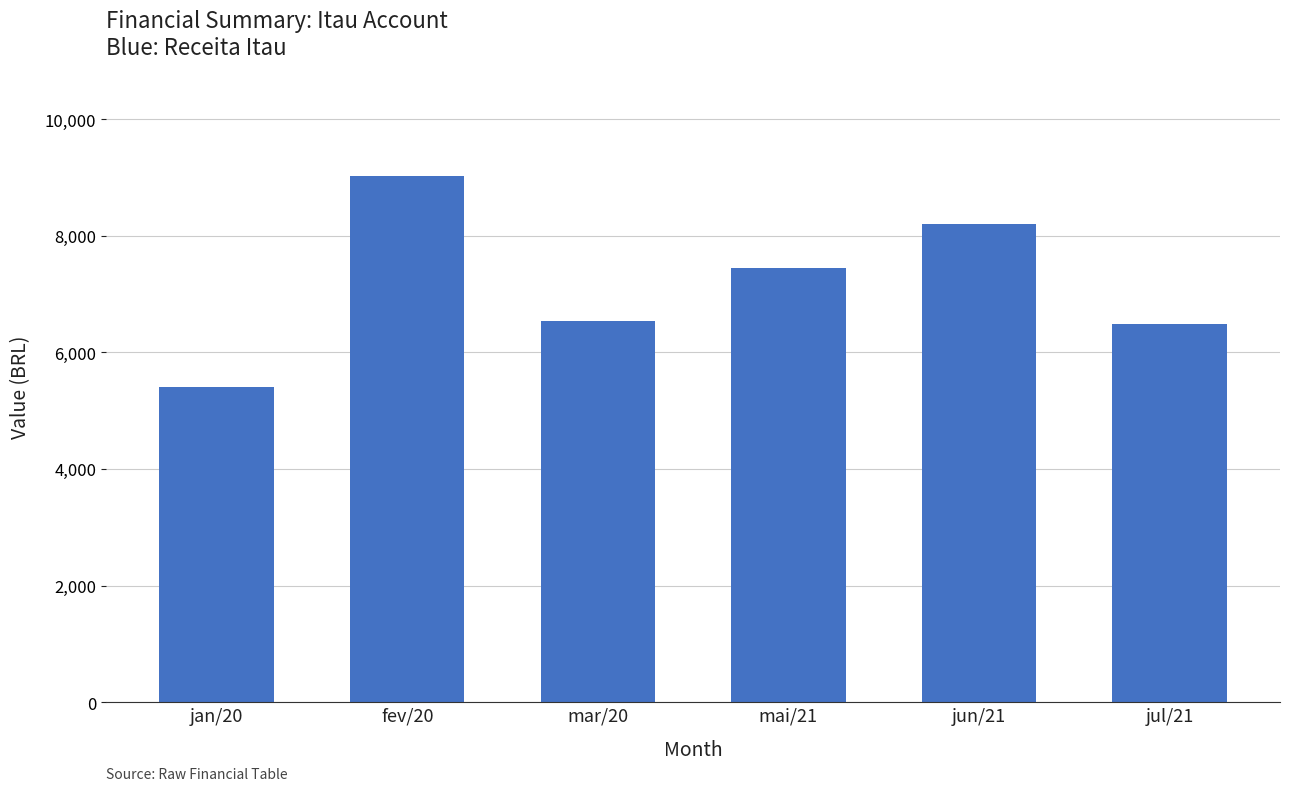

What is the difference between the values at jan/20 and jul/21?

1082.5